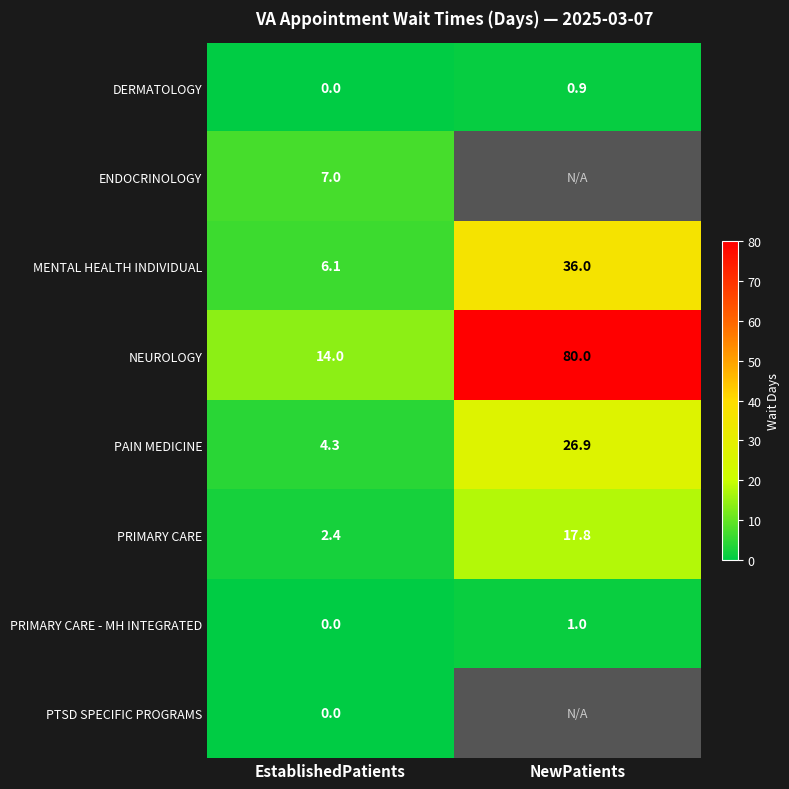

How many data points in PAIN MEDICINE are less than 26?

1